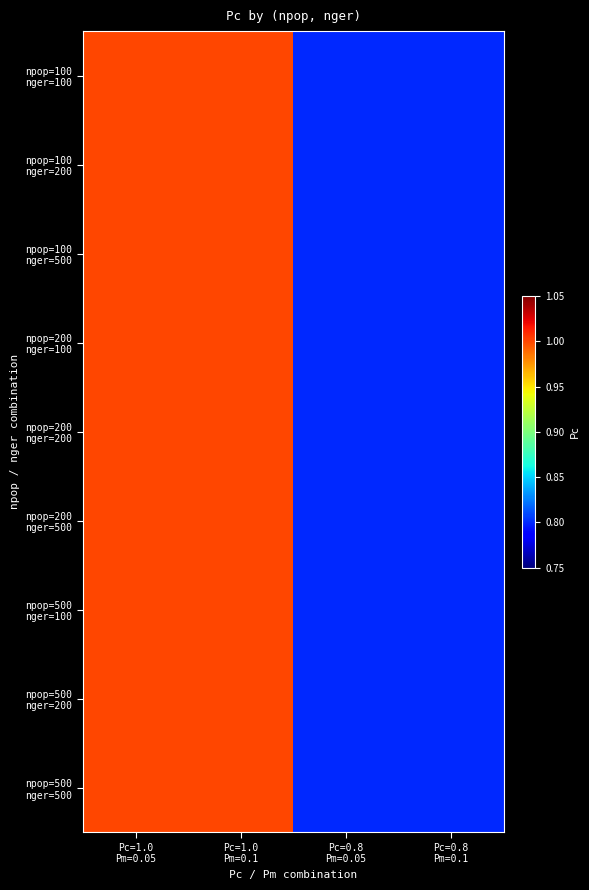

Which category has the lowest value across all series?

Pc=0.8
Pm=0.05